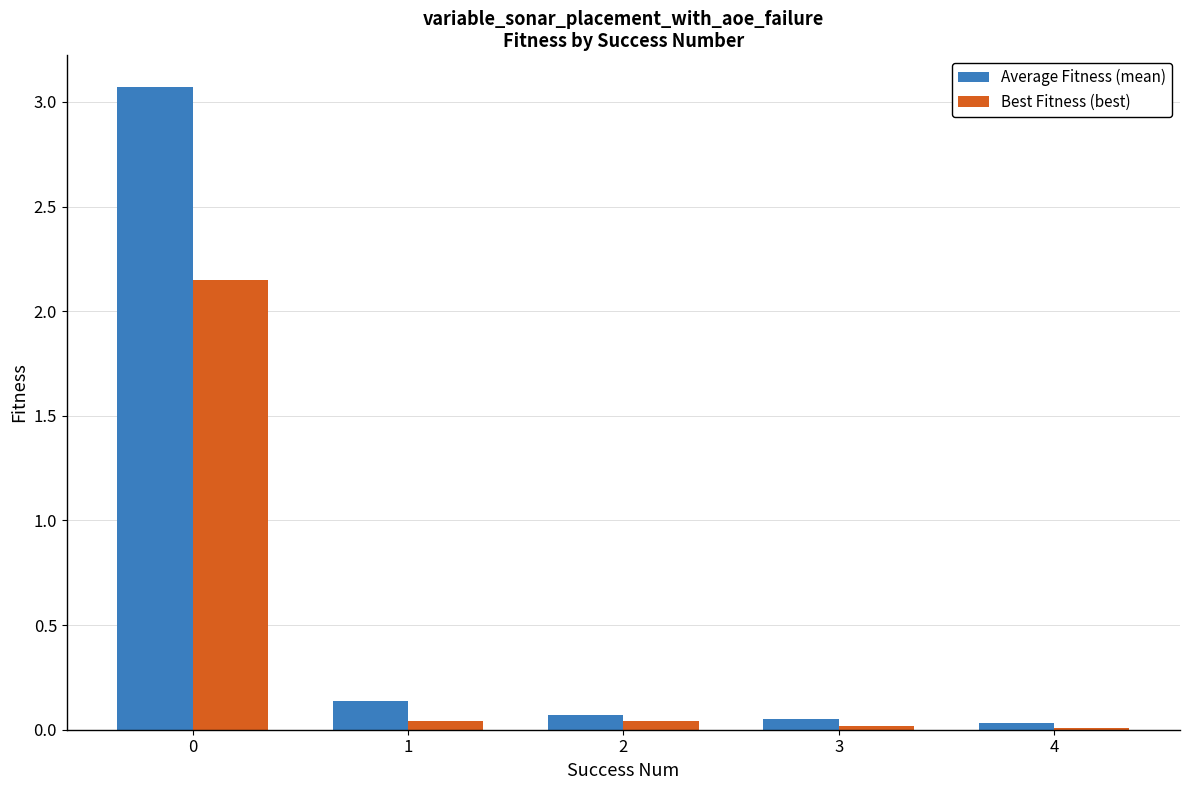

What is the maximum value for Average Fitness (mean)?

3.1